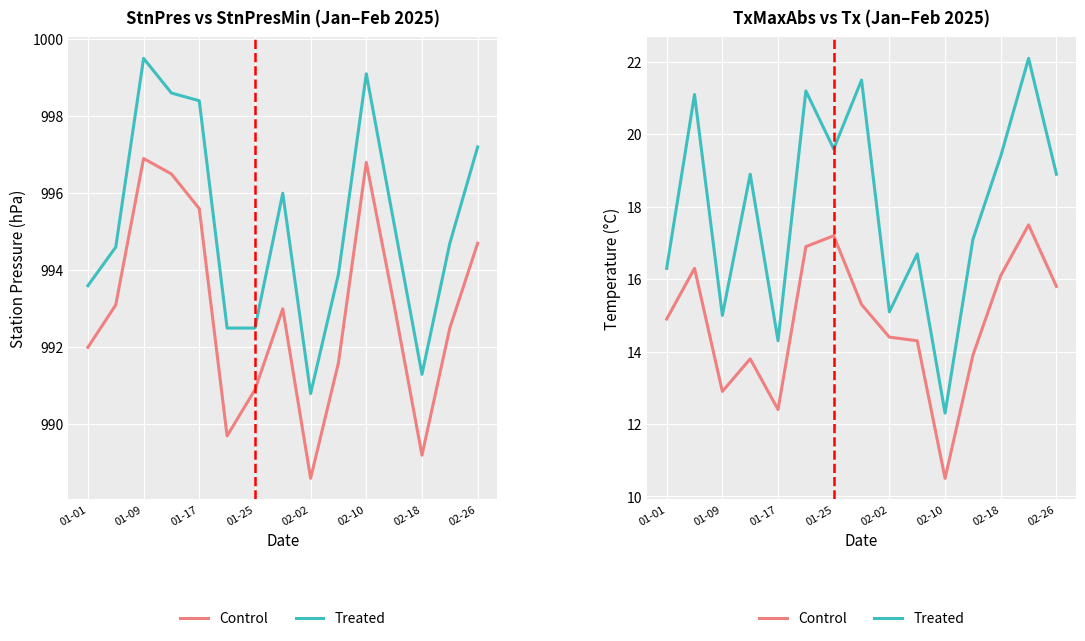

What is the smallest value displayed?

10.5